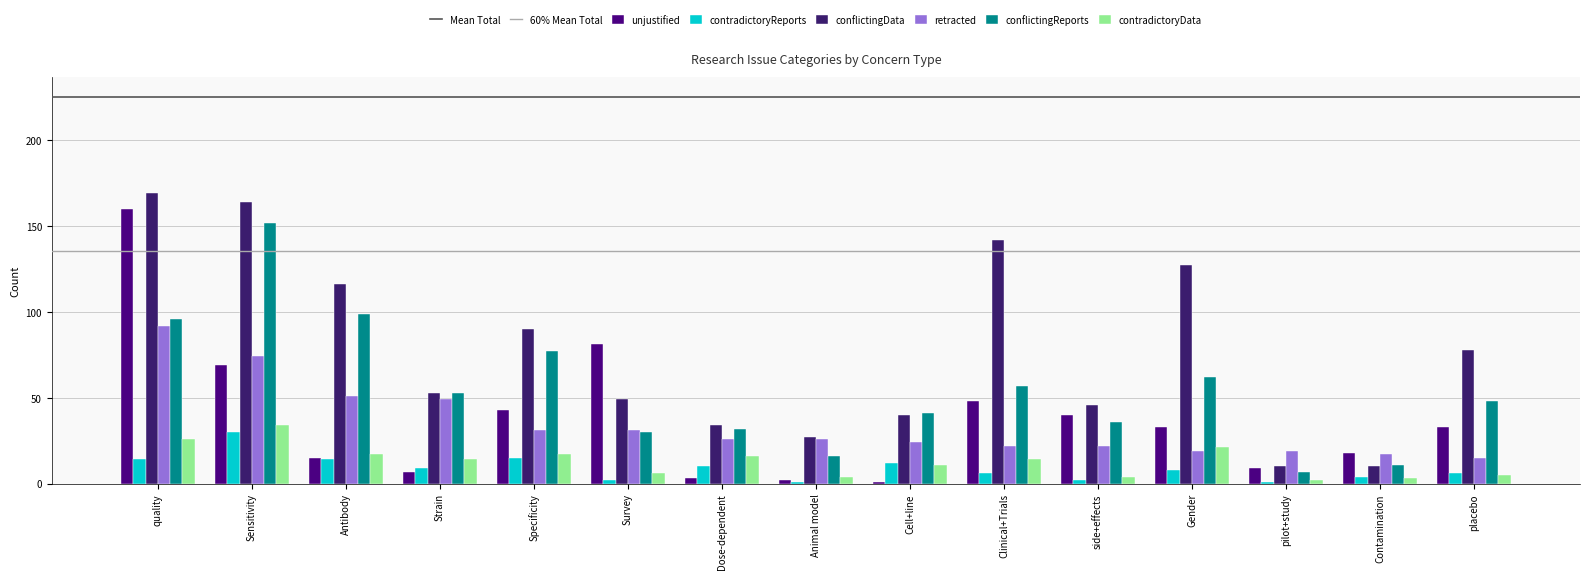

What is the maximum value shown in the chart?

169